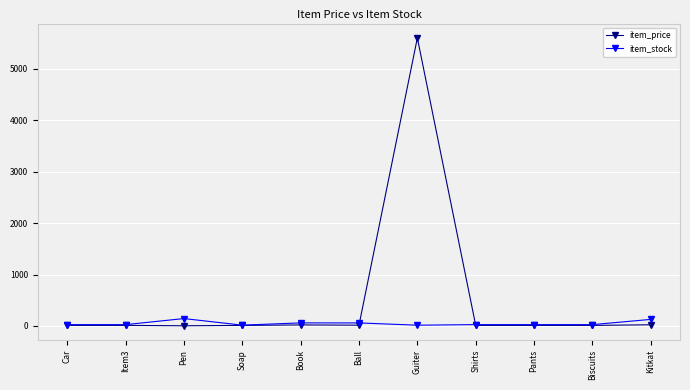

Which series has the largest range (max minus min)?

item_price